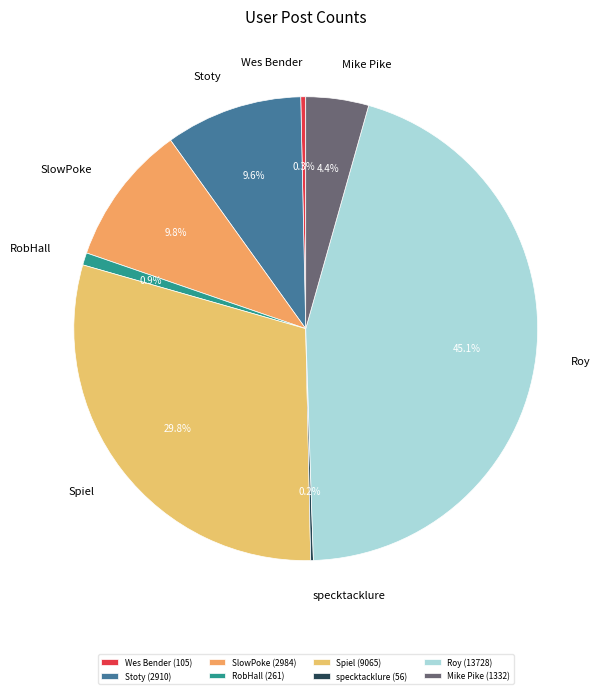

To the nearest percent, what percentage of the pie is Mike Pike?

4%